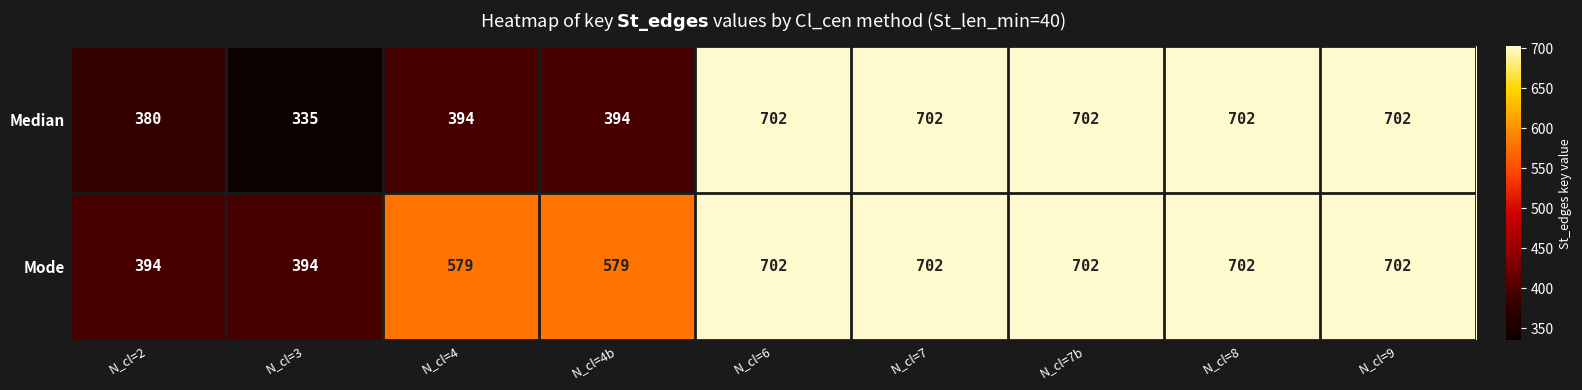

Reading right to left, what are all the values shown in this chart?

Median: N_cl=9=702	N_cl=8=702	N_cl=7b=702	N_cl=7=702	N_cl=6=702	N_cl=4b=394	N_cl=4=394	N_cl=3=335	N_cl=2=380
Mode: N_cl=9=702	N_cl=8=702	N_cl=7b=702	N_cl=7=702	N_cl=6=702	N_cl=4b=579	N_cl=4=579	N_cl=3=394	N_cl=2=394